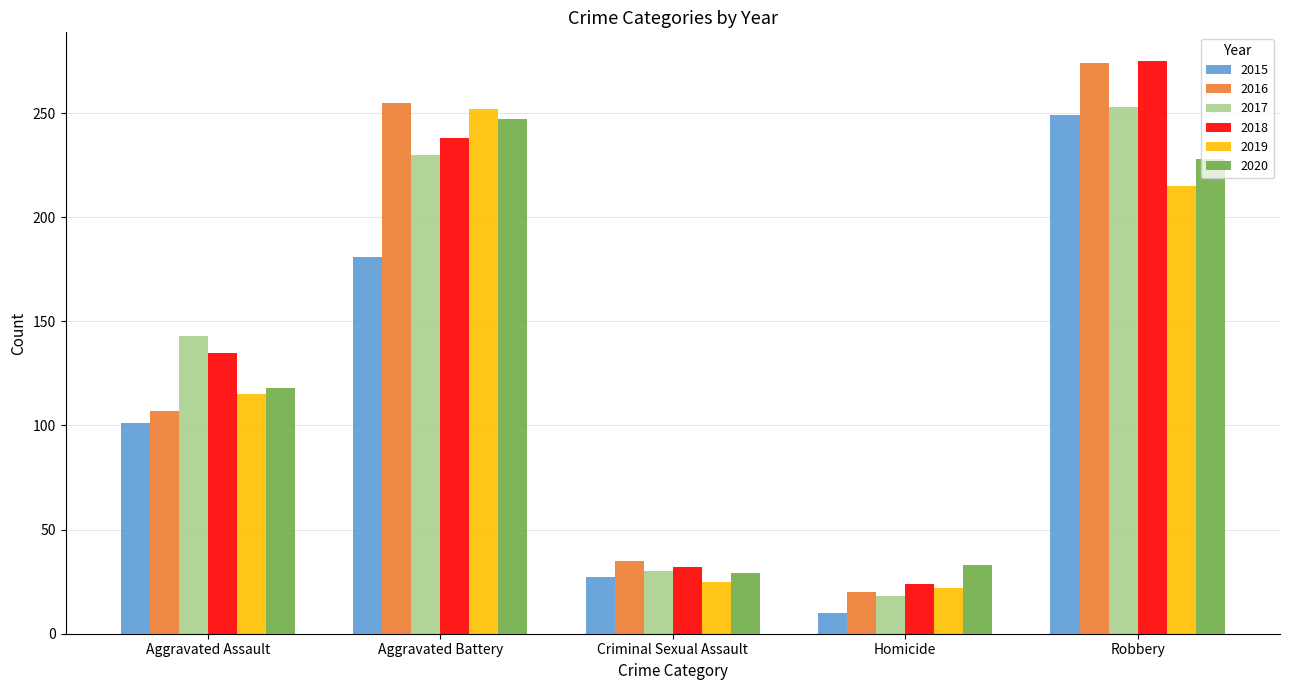

Which series has the largest total across all categories?

2018